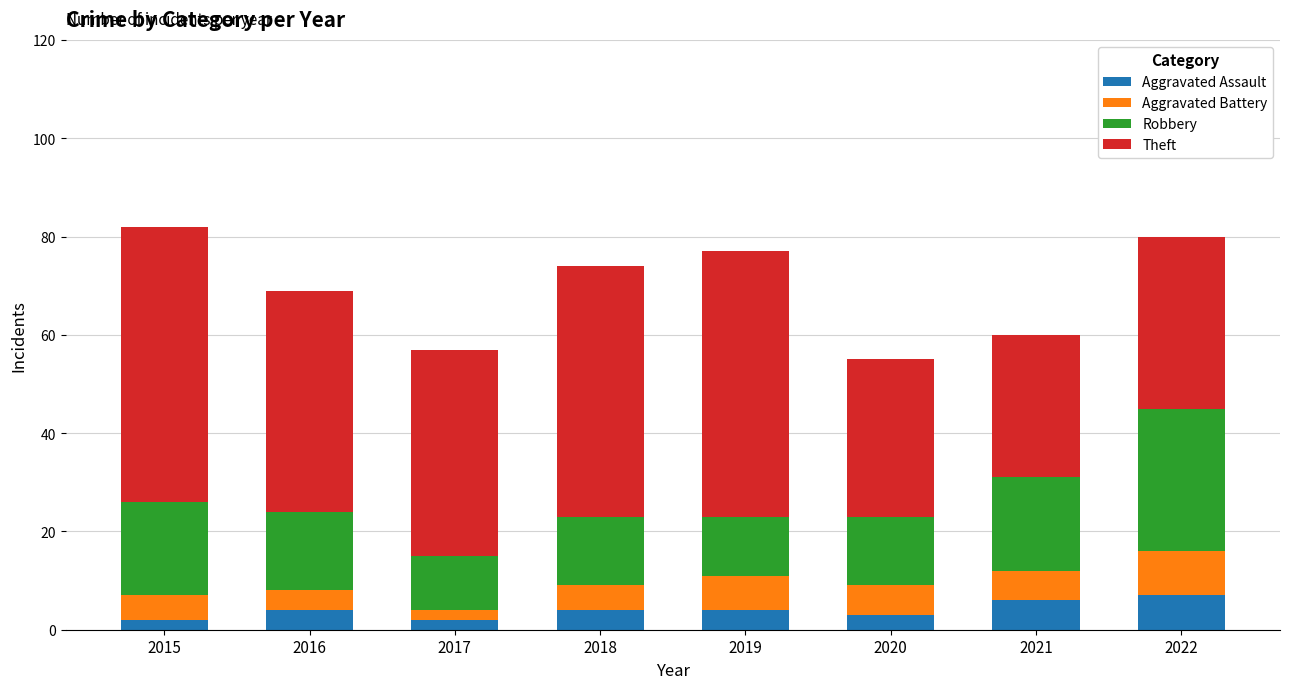

What is the total value across all series at 2019?

77